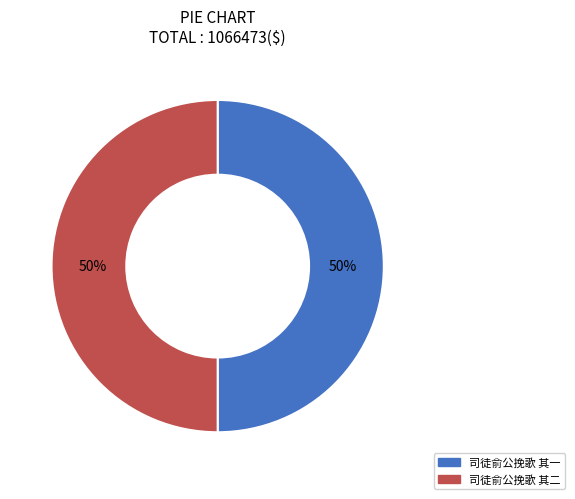

Is it true that 司徒俞公挽歌 其一 is 50% of the pie?

True